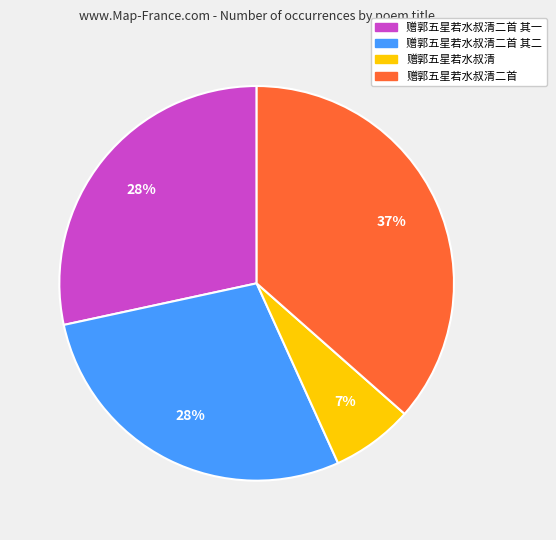

Does any single category account for the majority?

No